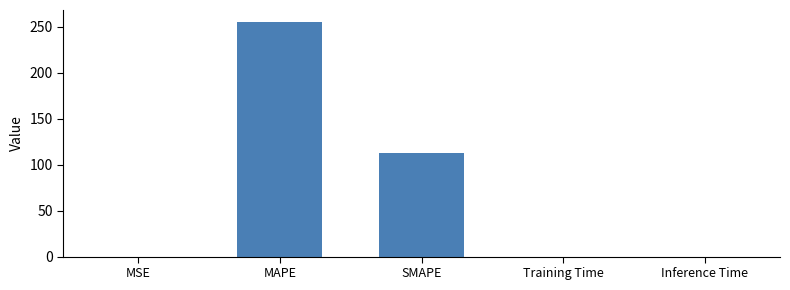

What is the average value?

73.5